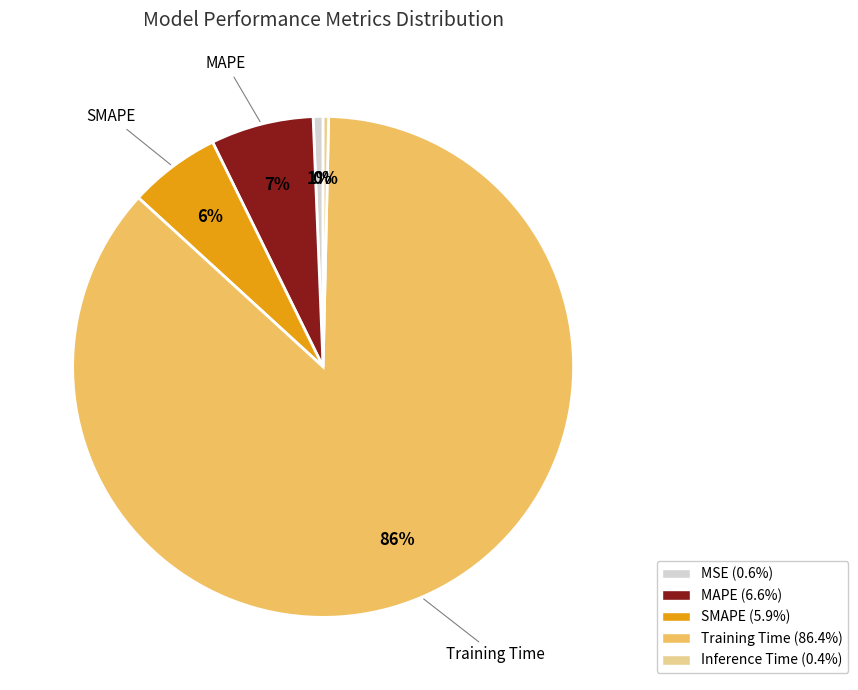

Which slice is the largest?

Training Time